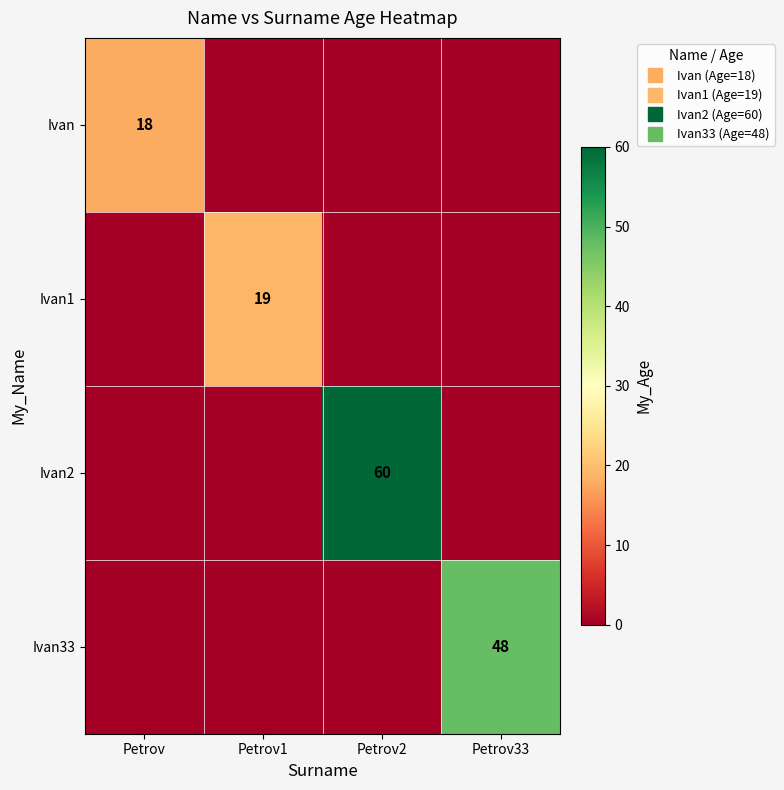

How many data points in Ivan2 are above 0?

1